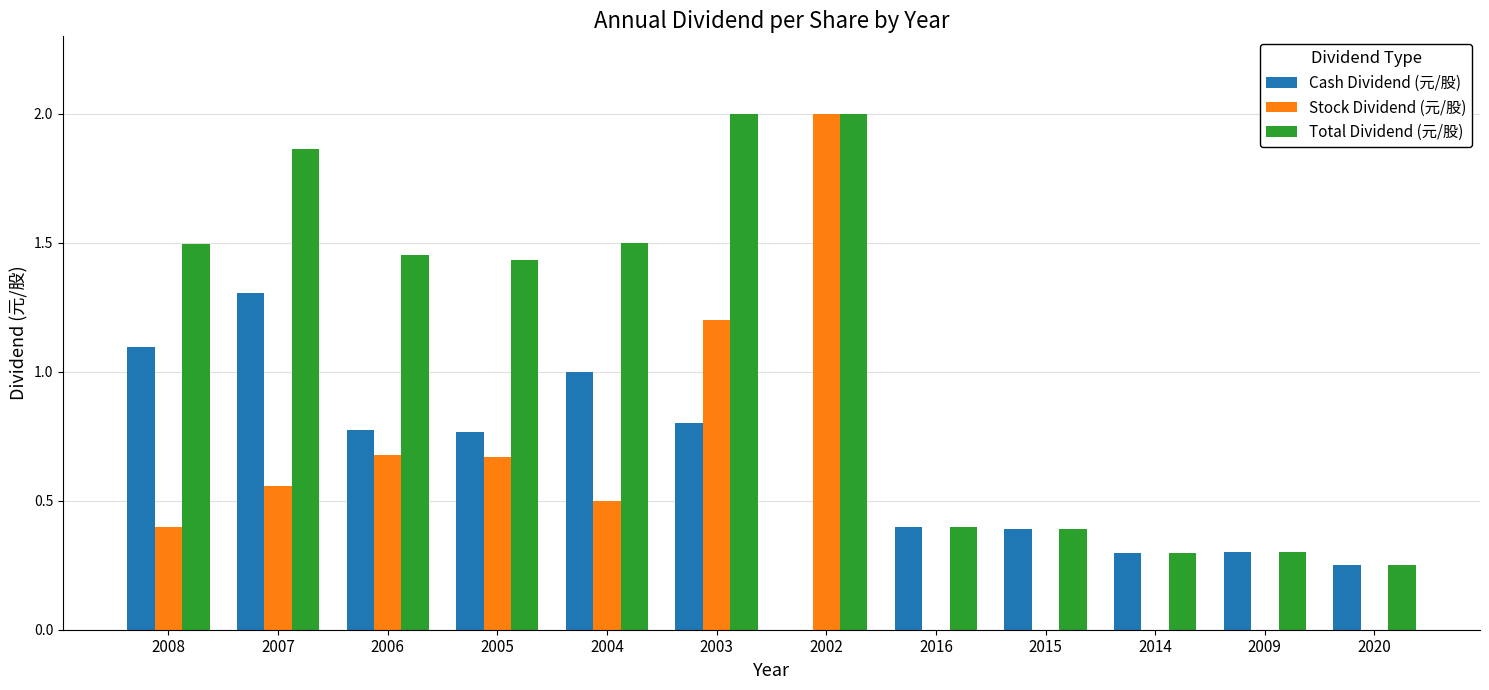

The Stock Dividend (元/股) series shows 0.0 at 2009. True or false?

True